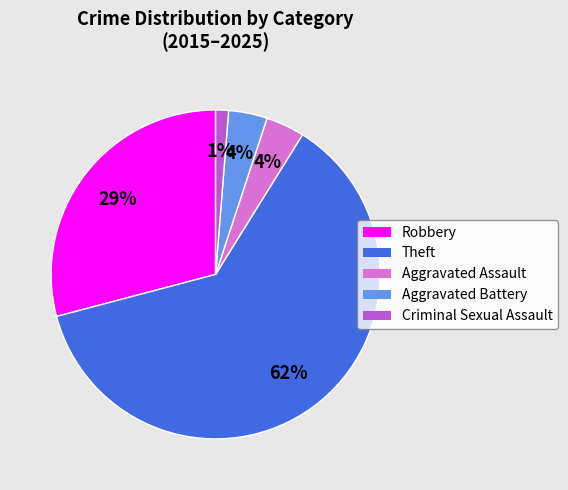

To the nearest percent, what is the average slice percentage?

20%